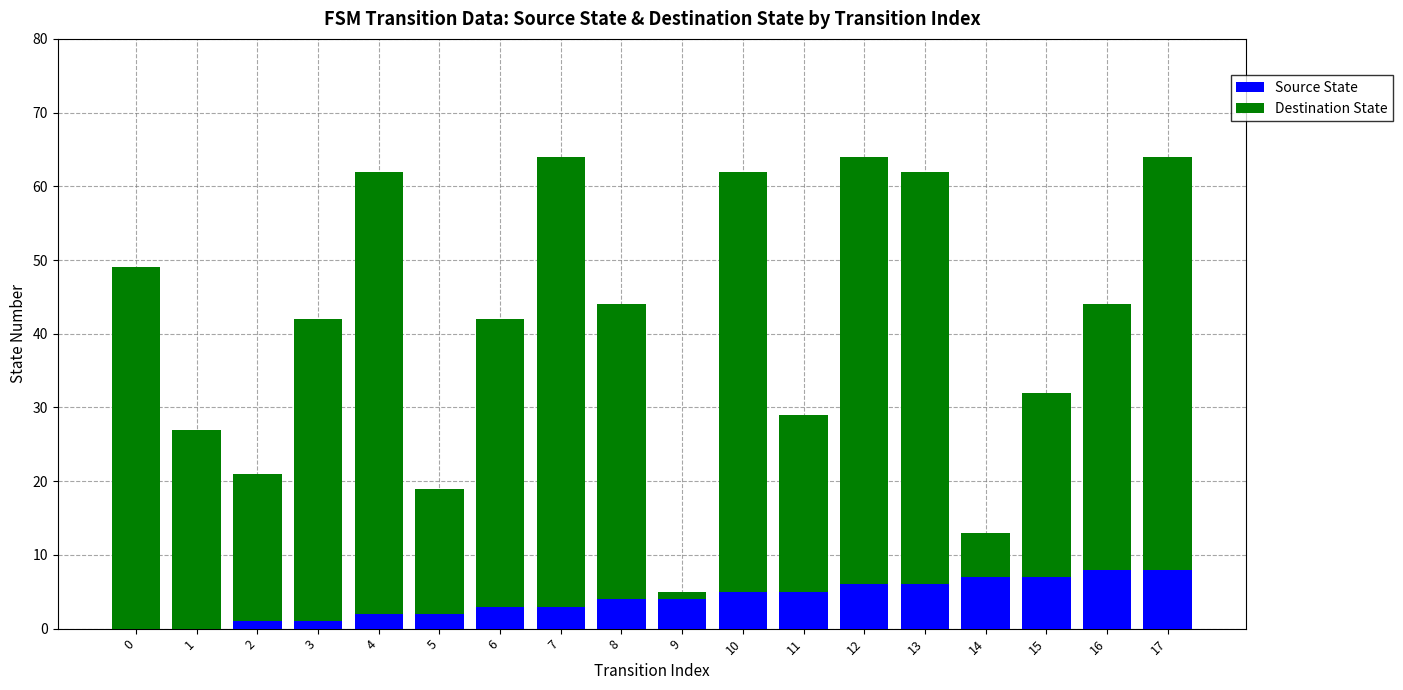

What is the total value across all series at 15?

32